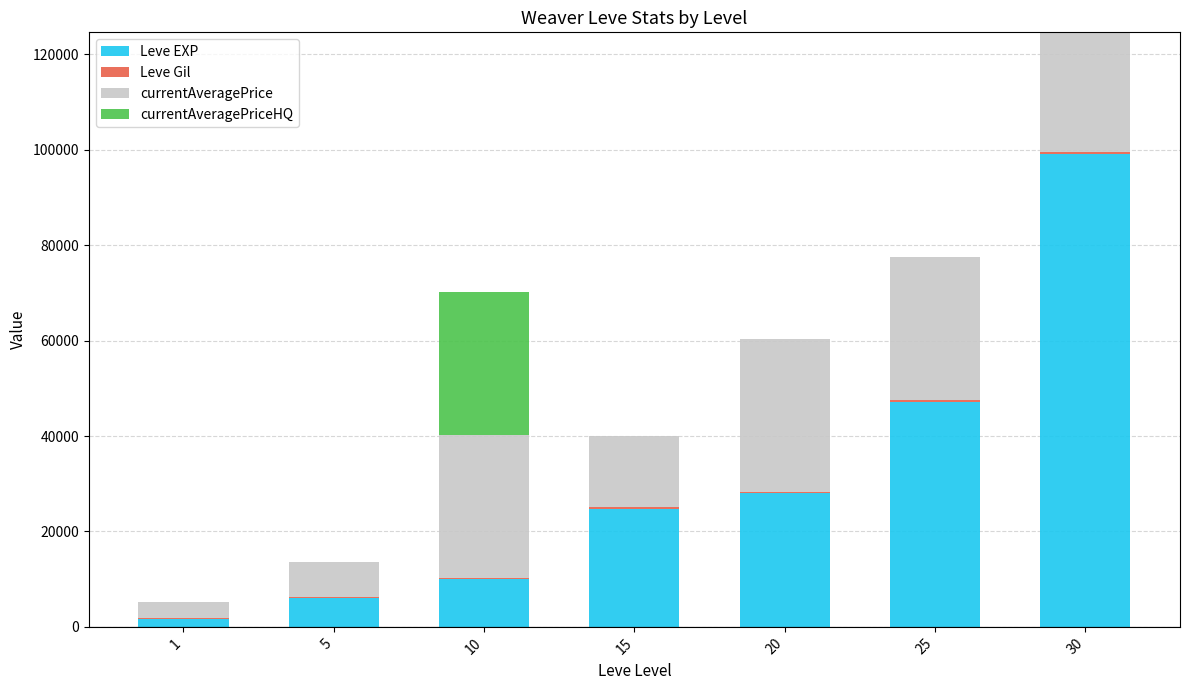

How many series are shown in this chart?

4